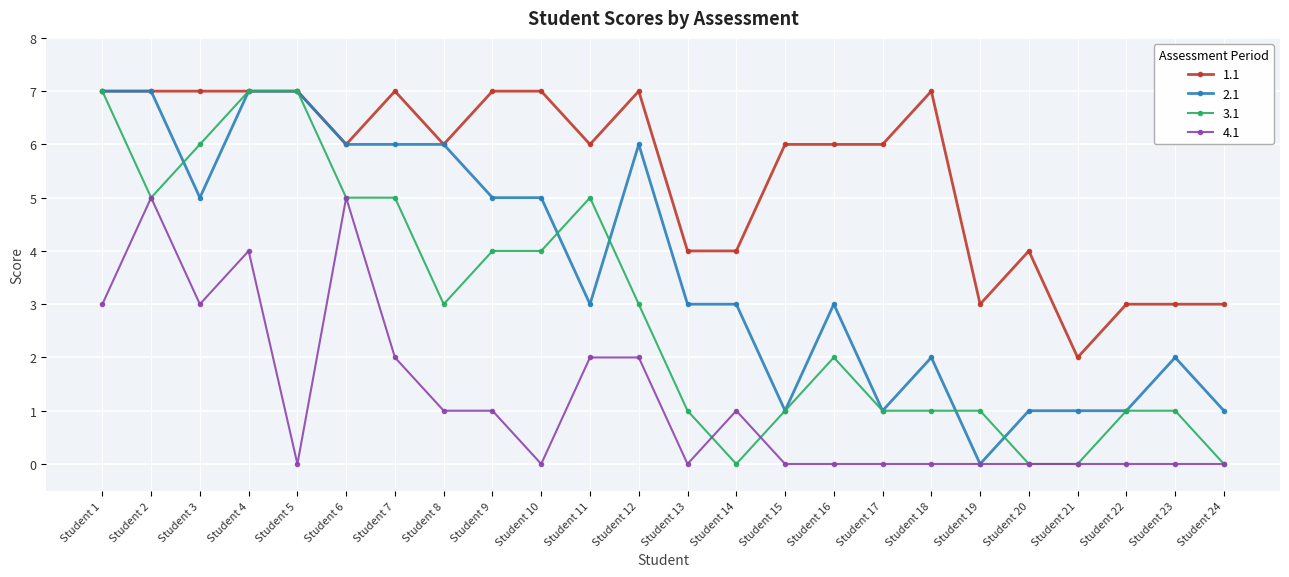

What are all the series names shown in the legend?

1.1, 2.1, 3.1, 4.1